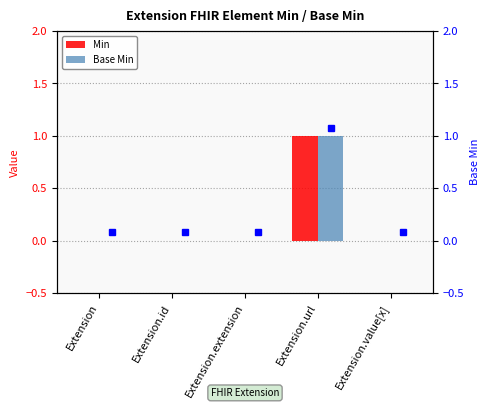

Which series has the largest total across all categories?

Min